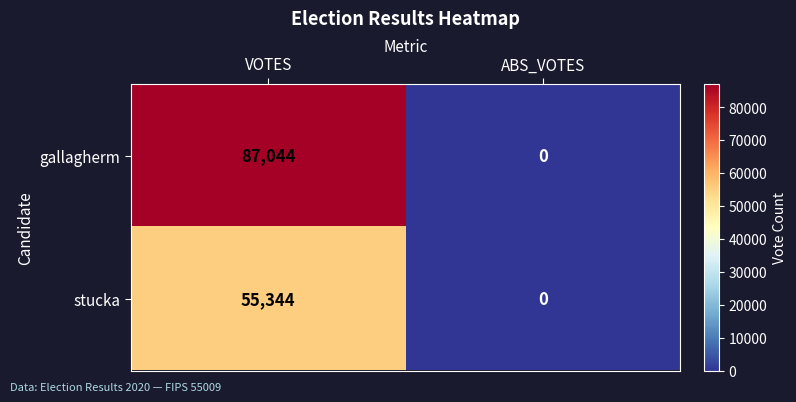

Rank the series at VOTES from highest to lowest value.

gallagherm, stucka